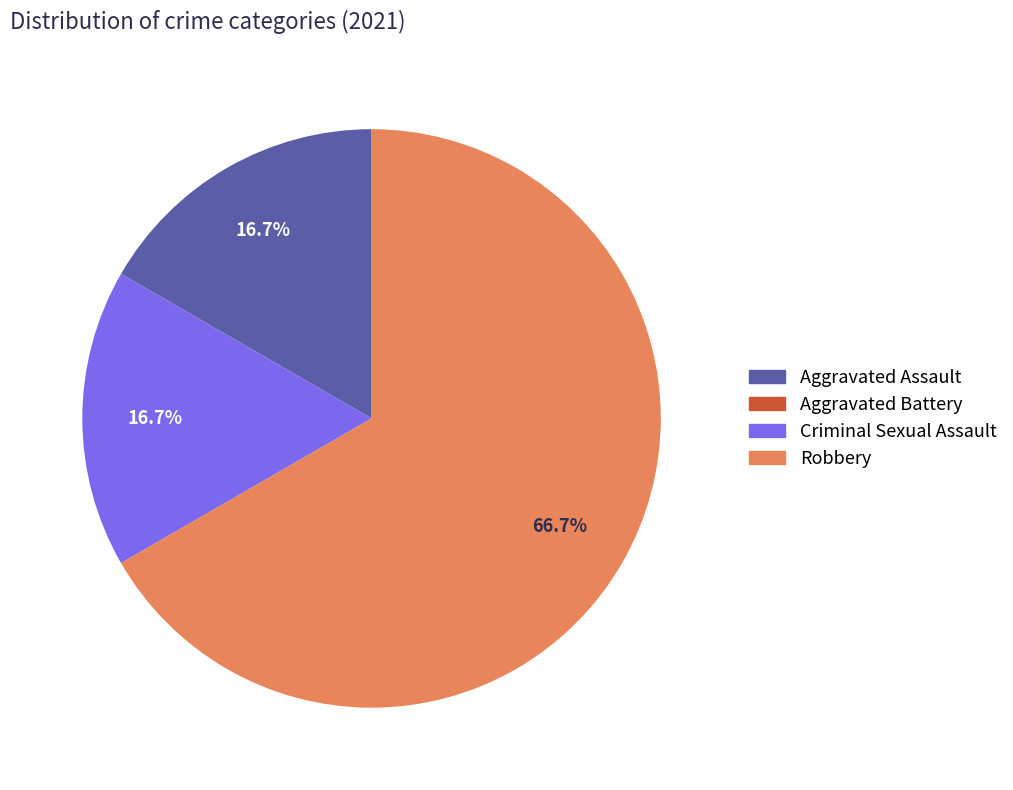

What is the ratio of the value at Criminal Sexual Assault to the value at Aggravated Assault?

1.0